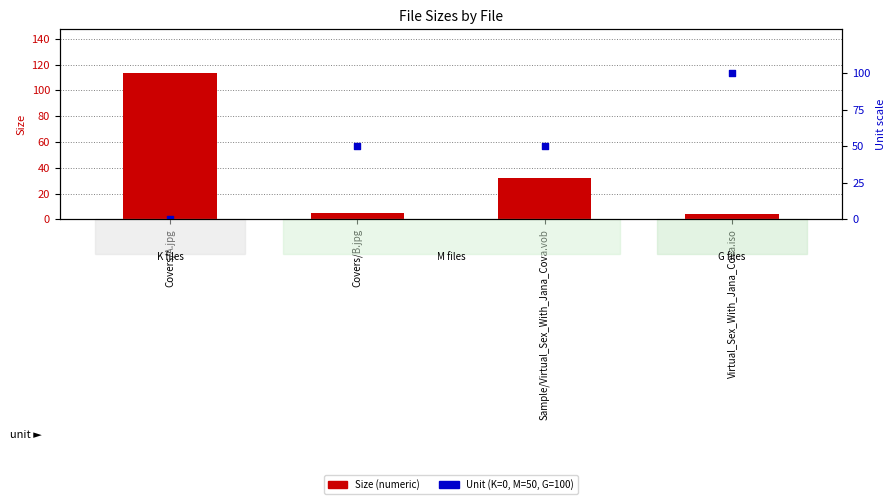

At which category is the sum across all series the highest?

Covers/A.jpg